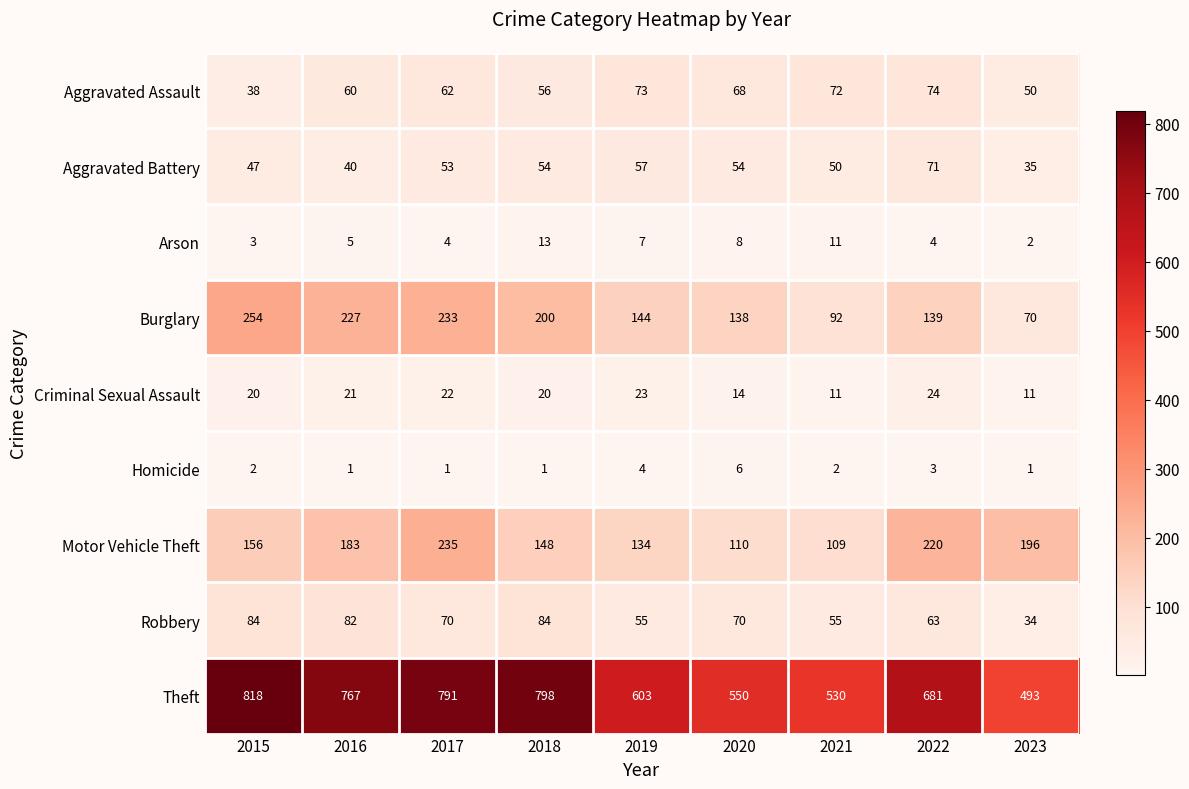

What is the maximum value shown in the chart?

818